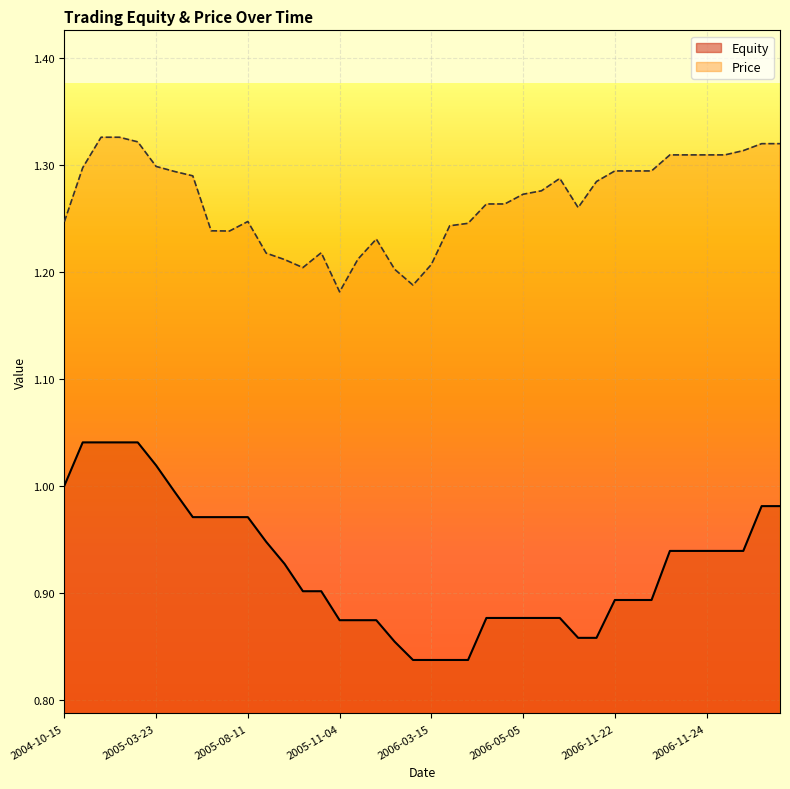

Between 2006-04-25 and 2006-05-05, which series saw the biggest shift?

Equity